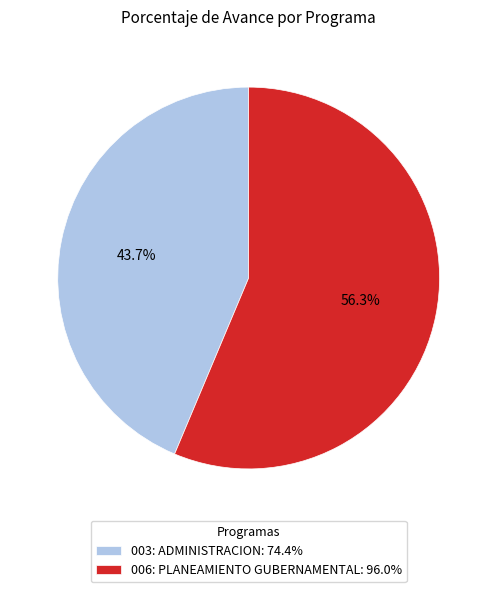

What percentage is the 003: ADMINISTRACION slice, to the nearest percent?

44%